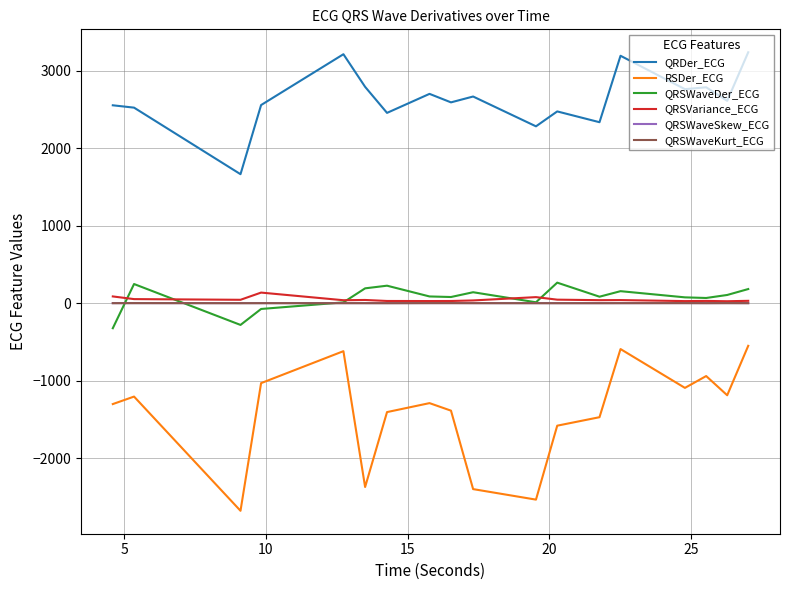

Which series has the largest range (max minus min)?

RSDer_ECG